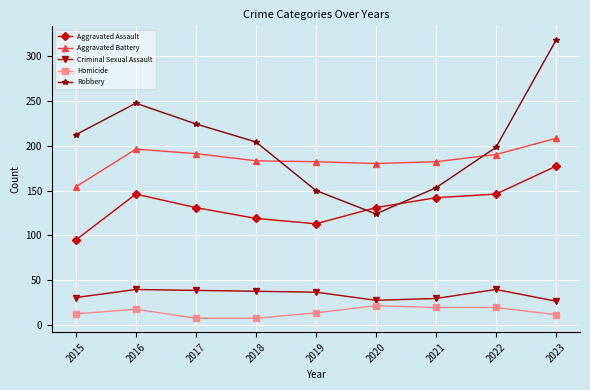

What are all the series names shown in the legend?

Aggravated Assault, Aggravated Battery, Criminal Sexual Assault, Homicide, Robbery